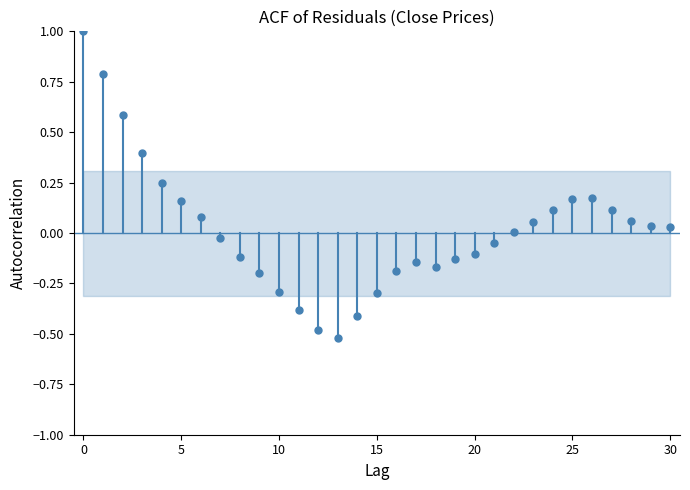

What is the range of Y values (max minus min)?

1.5